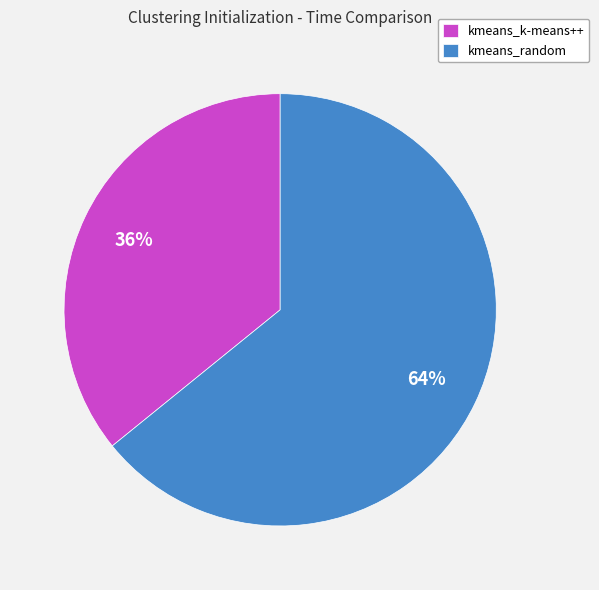

Do kmeans_random and kmeans_k-means++ together represent more than half of the pie?

Yes